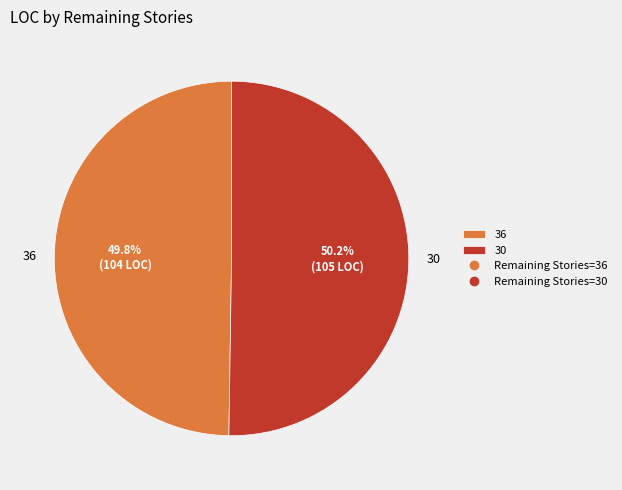

To the nearest percent, what is the difference between the largest and smallest slice percentages?

0%